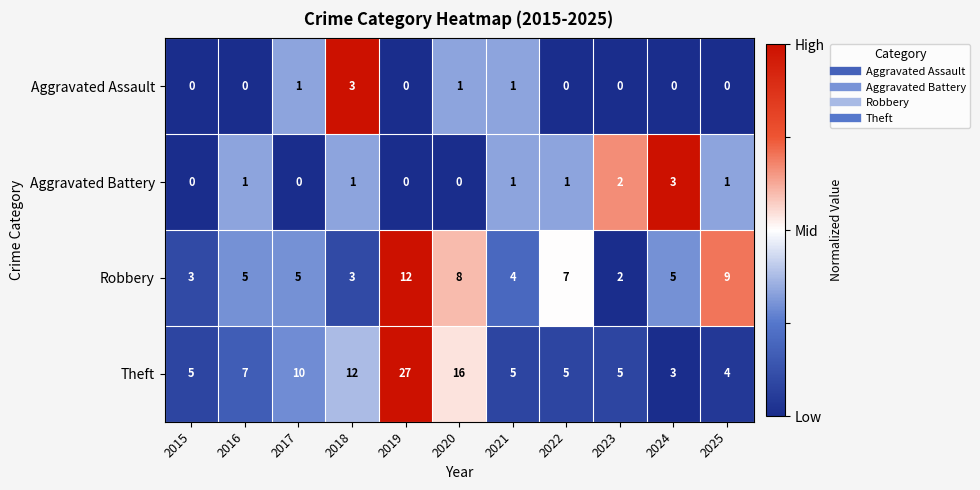

Is it true that Aggravated Assault equals 3 at 2018?

True